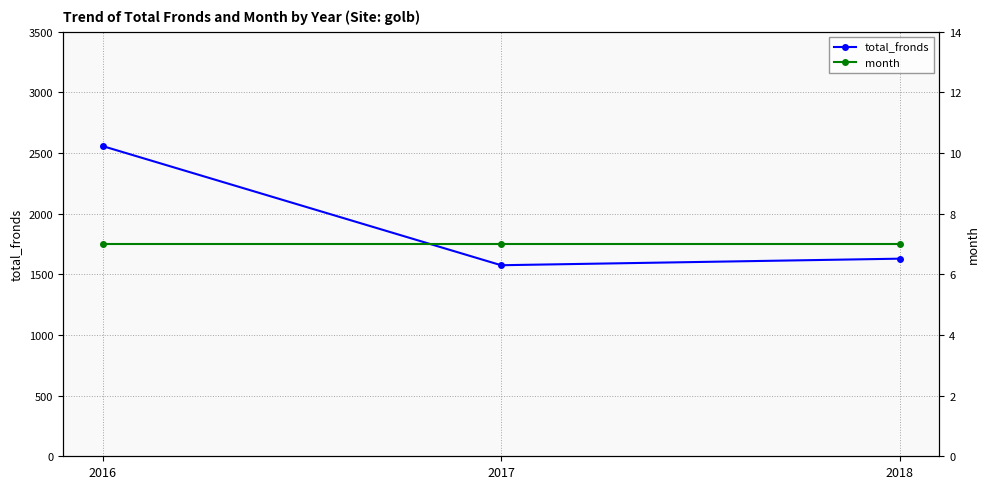

Which series has the widest spread of values?

total_fronds